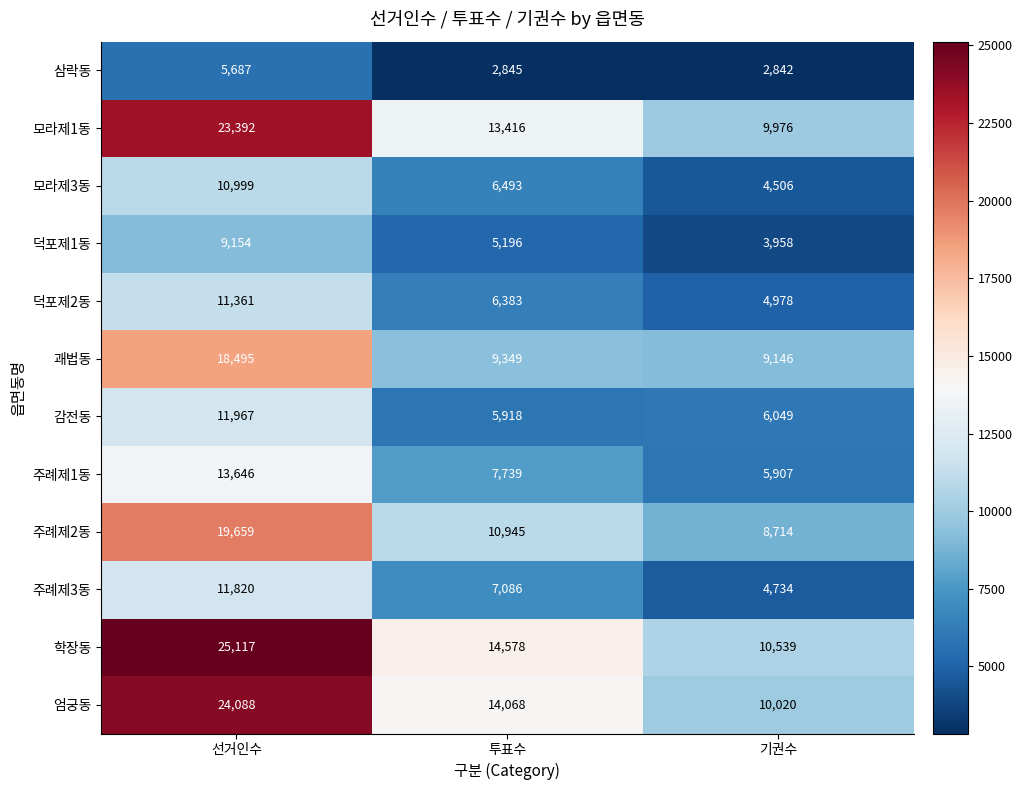

Which label corresponds to the smallest value in the chart?

기권수